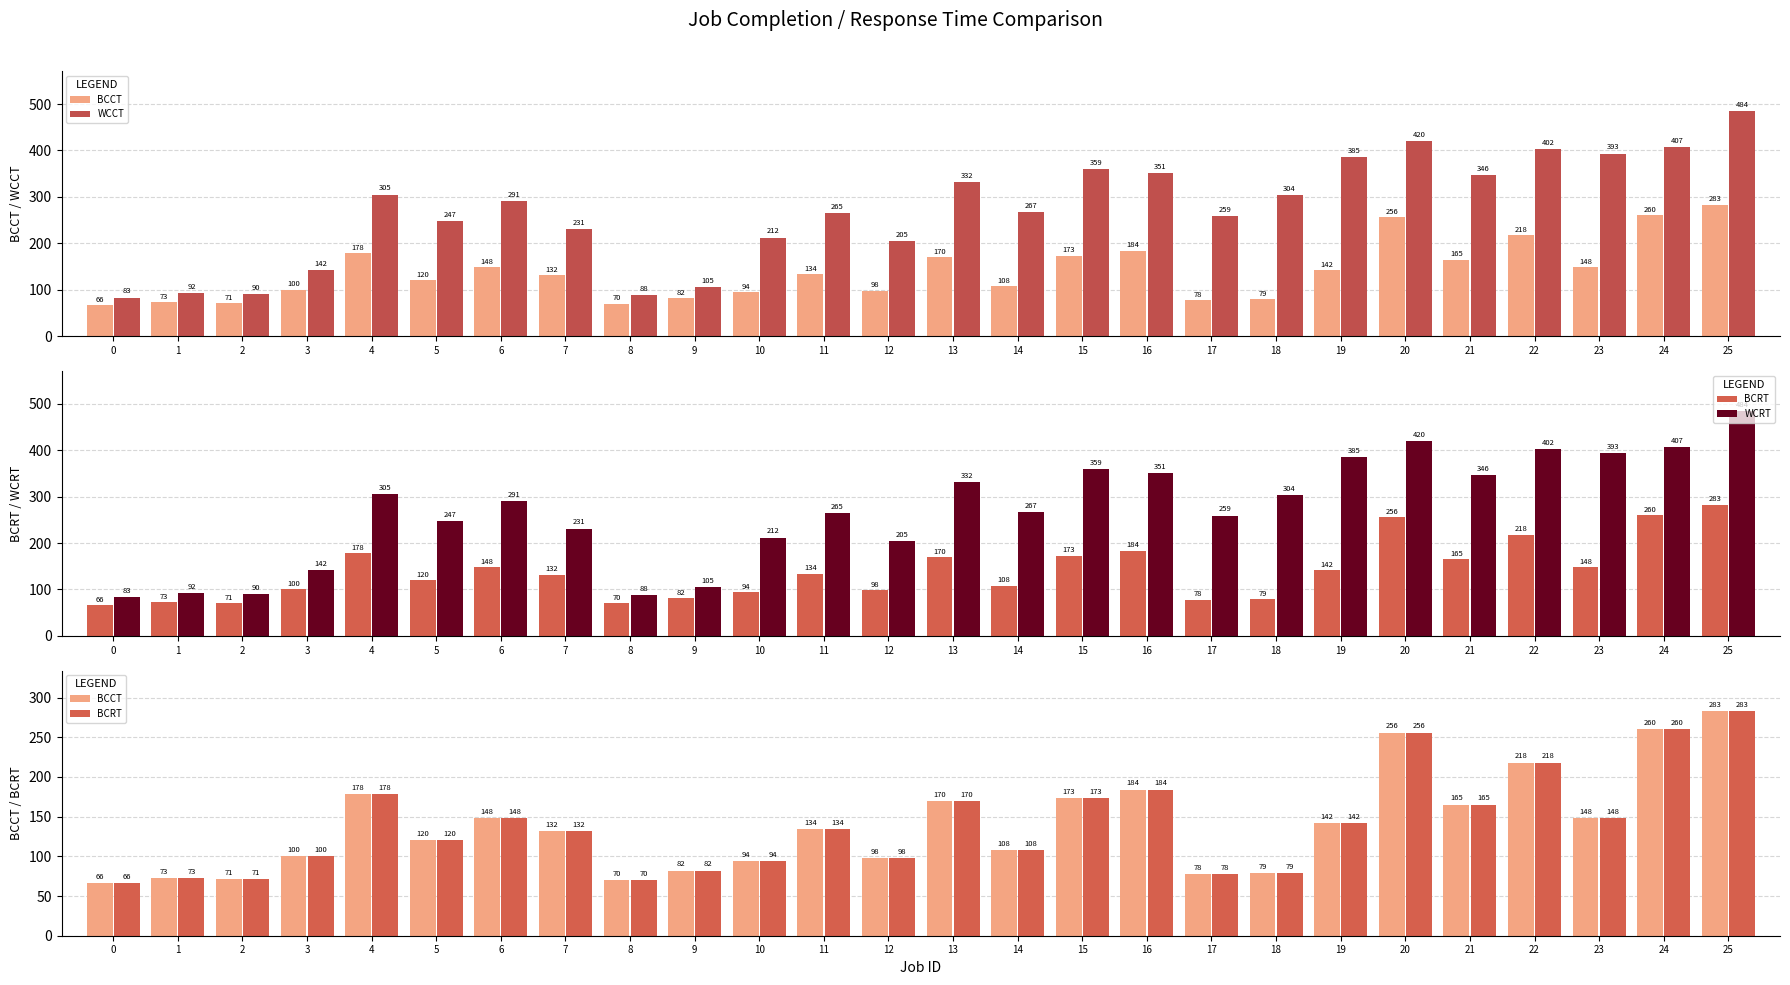

What is the sum of all BCRT values?

3630